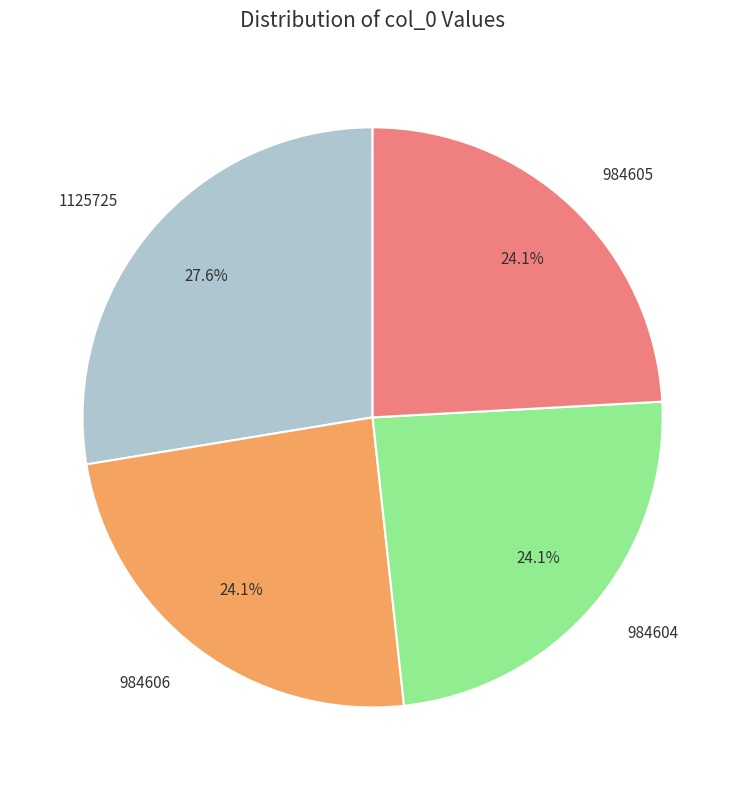

How many segments does this pie chart have?

4